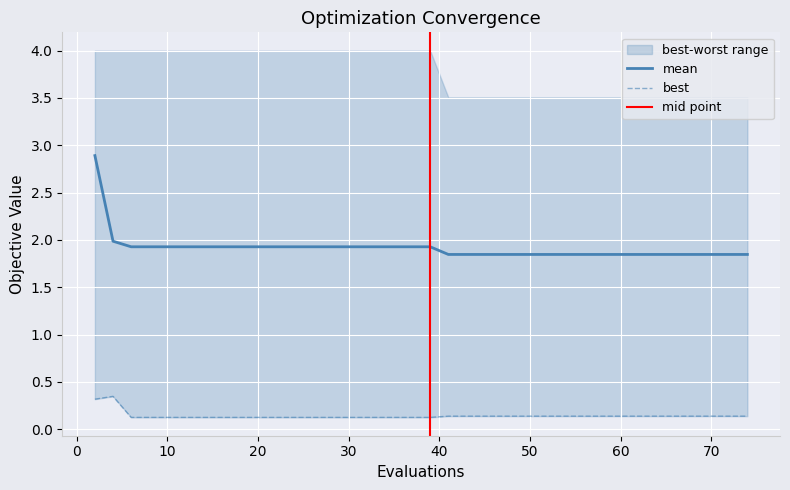

What is the spread (max minus min) of values at 46?

1.7